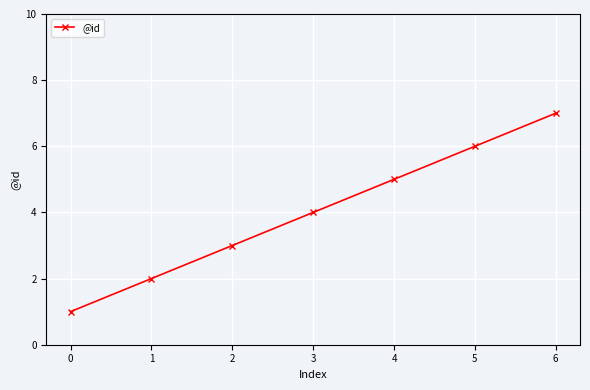

Does the chart have visible grid lines?

Yes